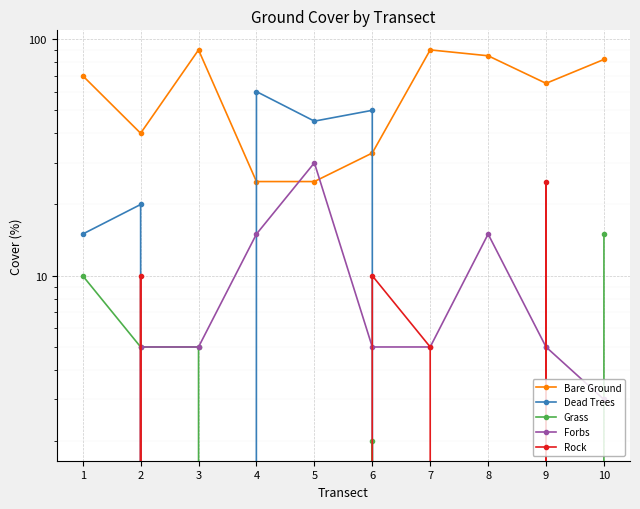

What is the difference between the highest and lowest values at 3?

90